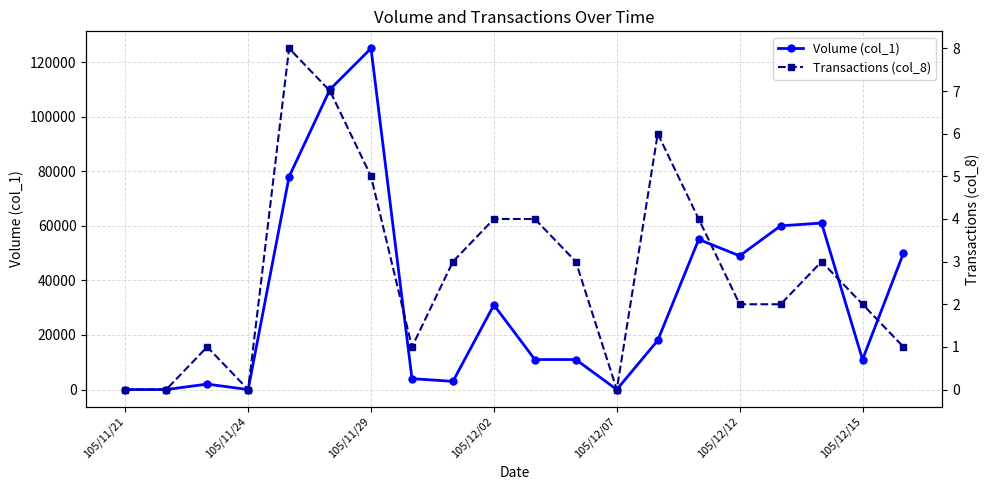

True or false: Volume (col_1) has more than 0 points higher than both neighbors.

True